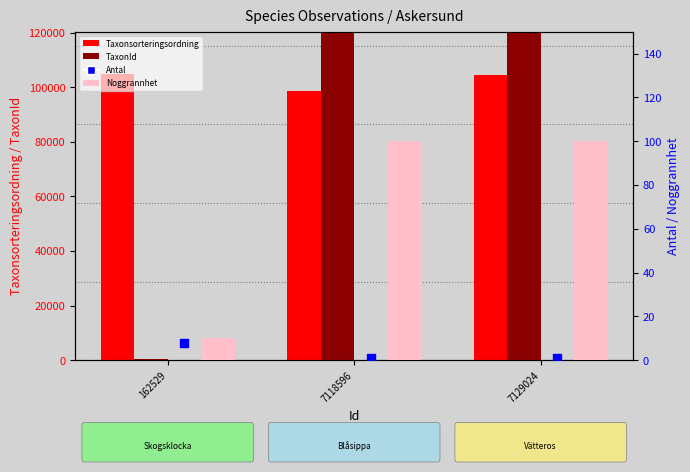

What are all the series names shown in the legend?

Taxonsorteringsordning, TaxonId, Noggrannhet, Antal